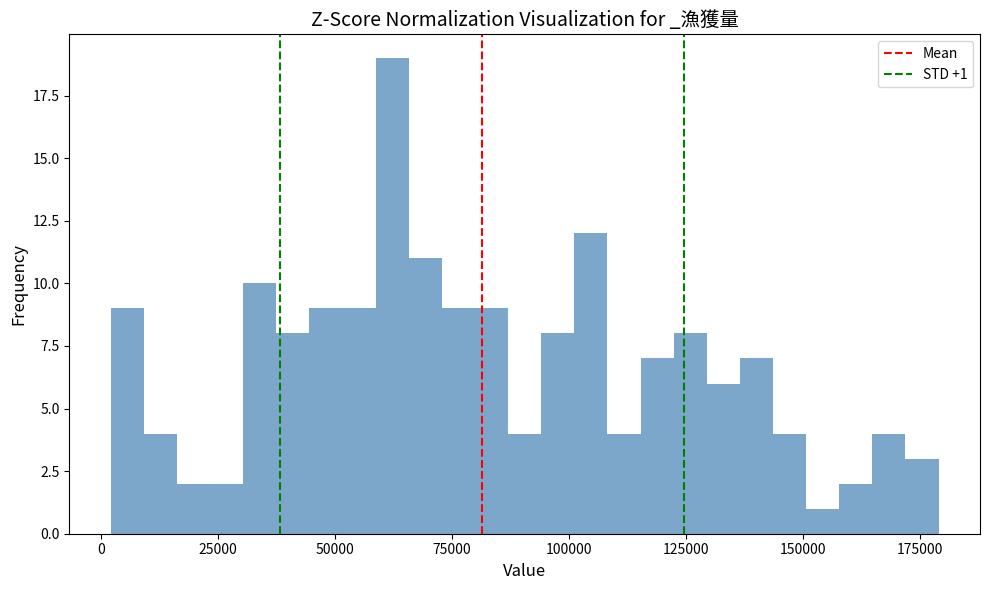

Around what value on the x-axis is the tallest bar? Give the approximate position of its centre, as read against the axis.

60000